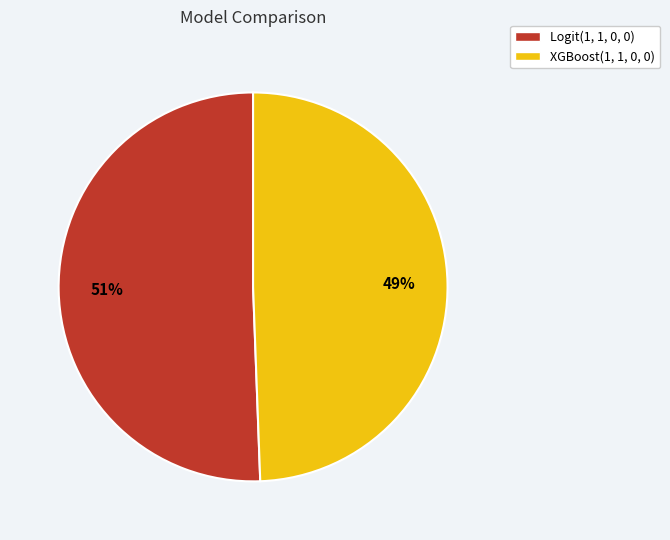

To the nearest percent, what percentage of the pie is Logit(1, 1, 0, 0)?

51%